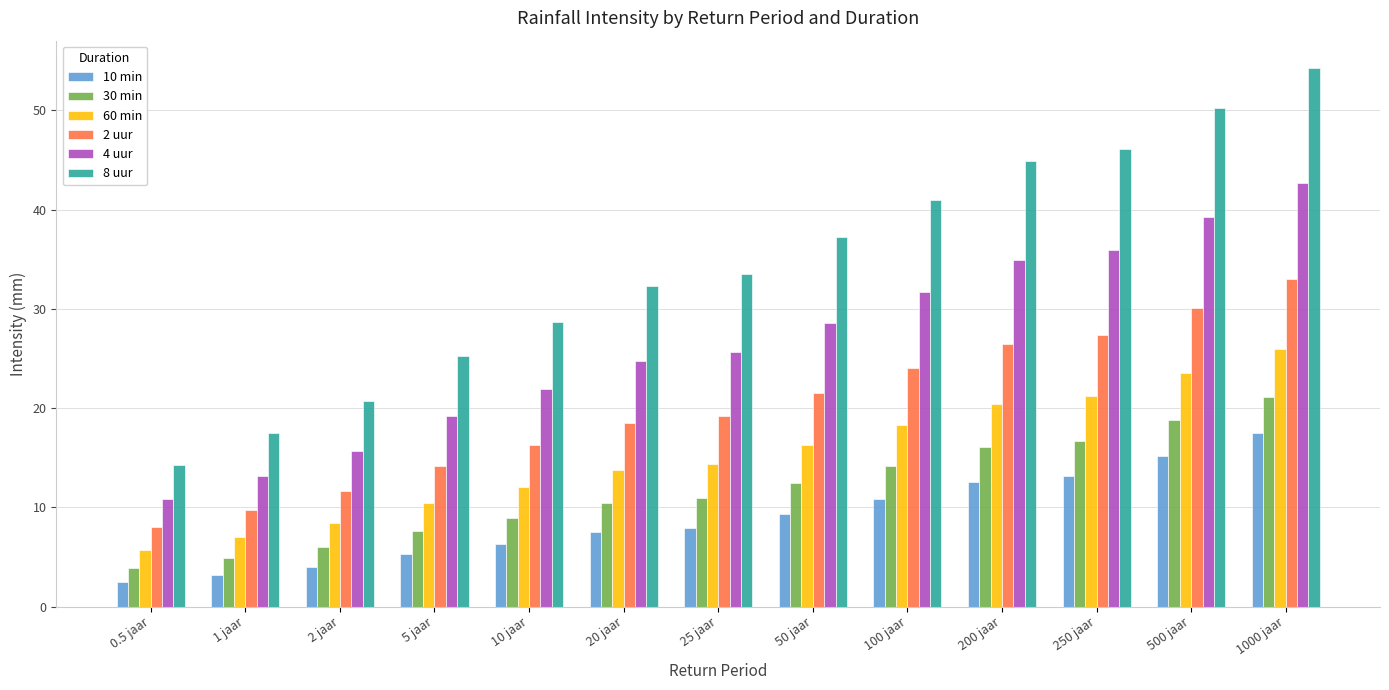

What is the label of the 5th bar from the right?

100 jaar